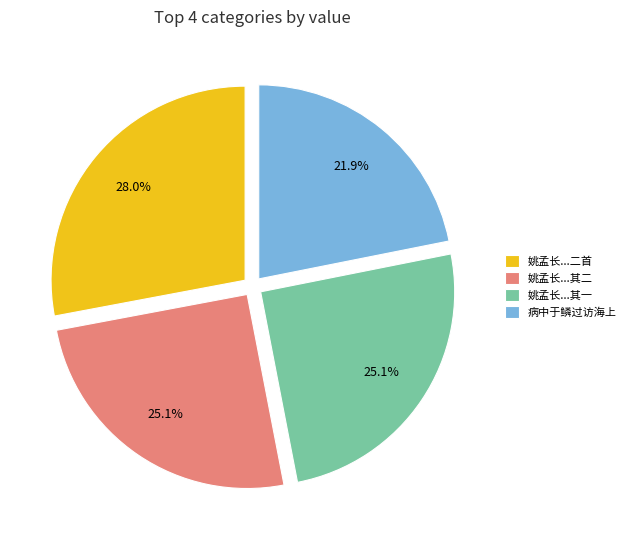

Which slice is the largest?

姚孟长...二首